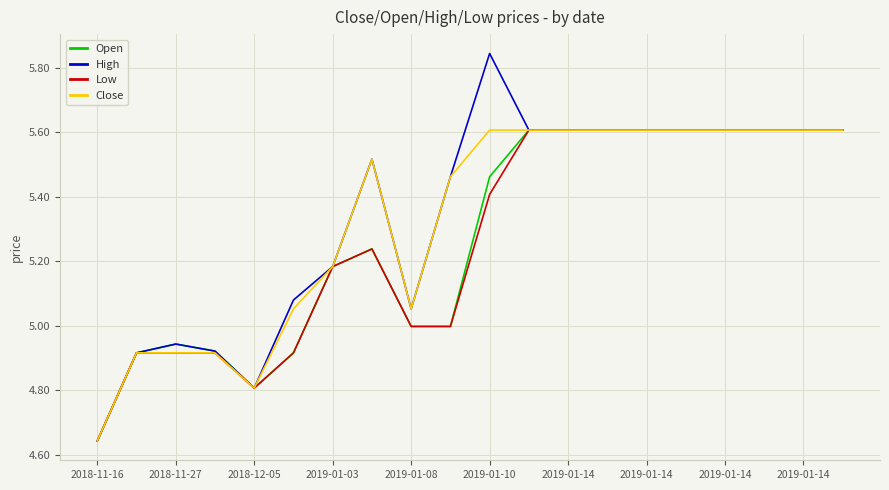

What is the highest value of the Low series?

5.6